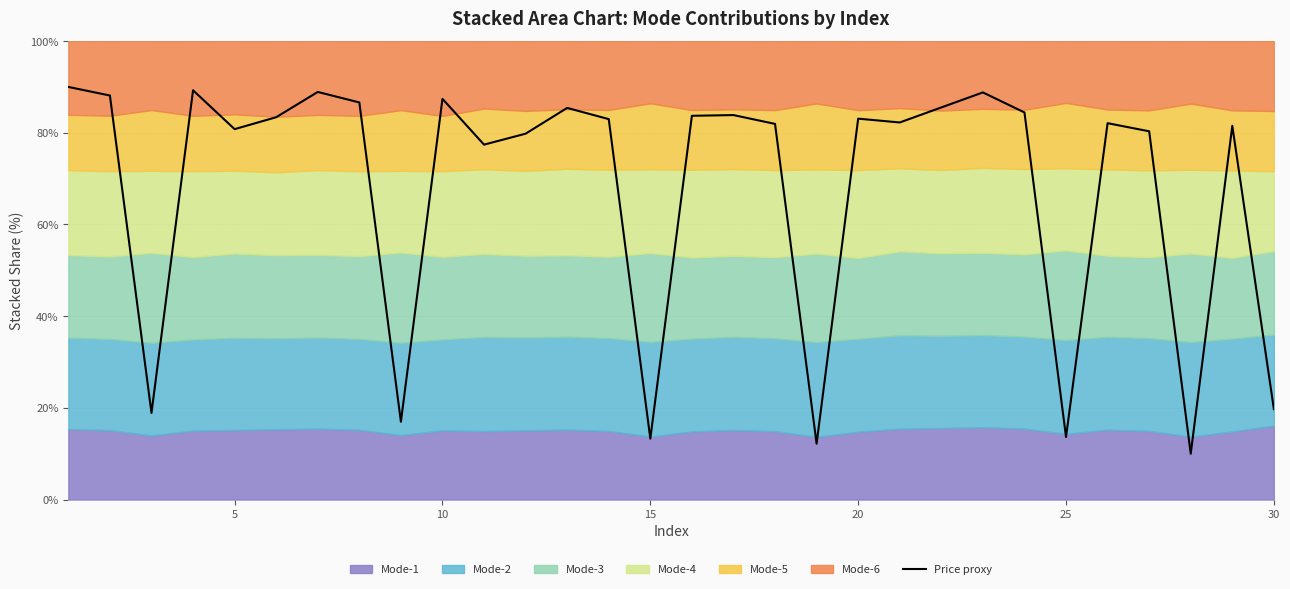

The value of Price proxy at 25 is 18.0. True or false?

False